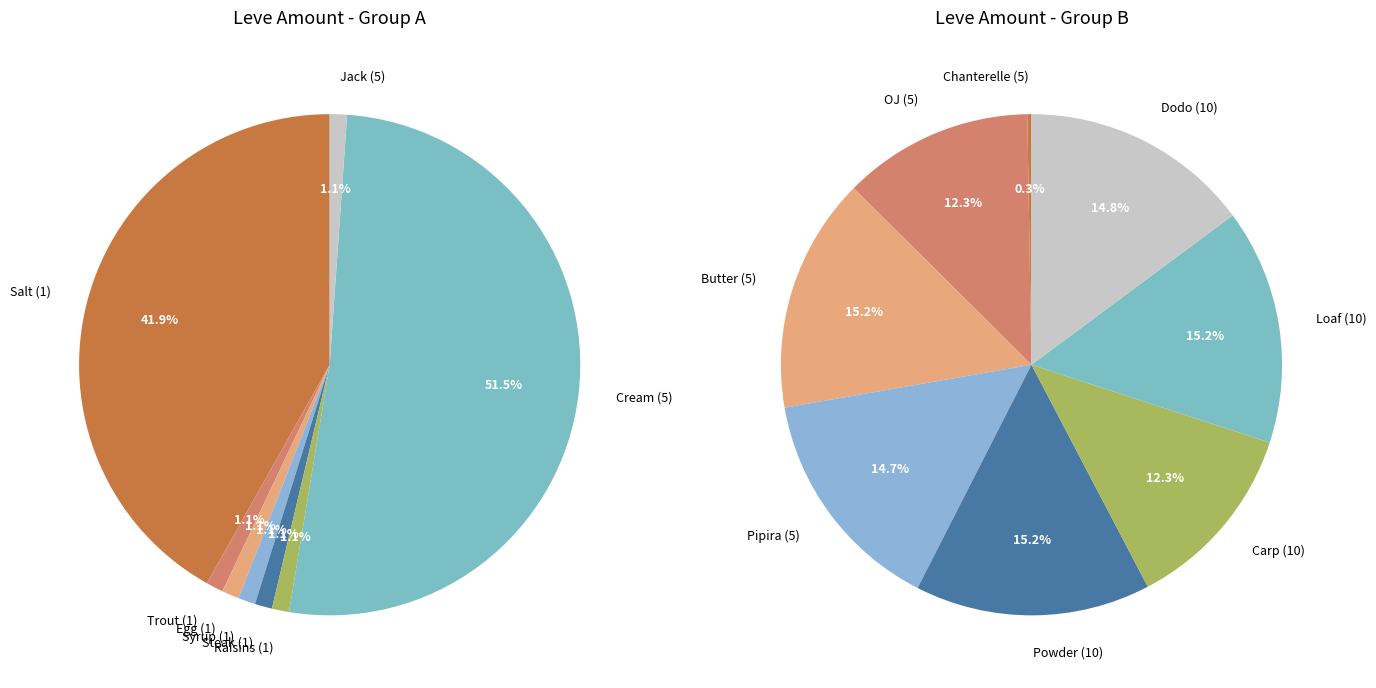

How many segments does this pie chart have?

8